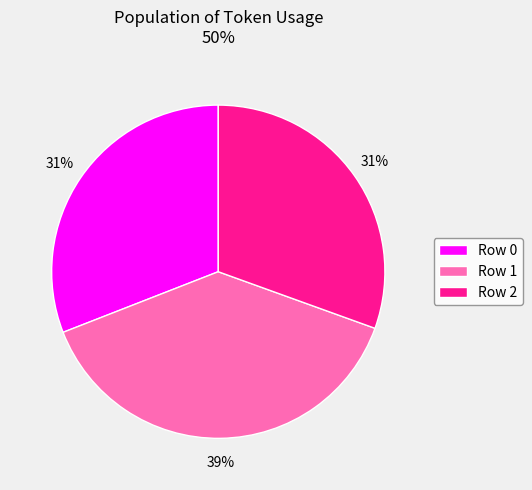

Is it true that Row 2 is 31% of the pie?

True